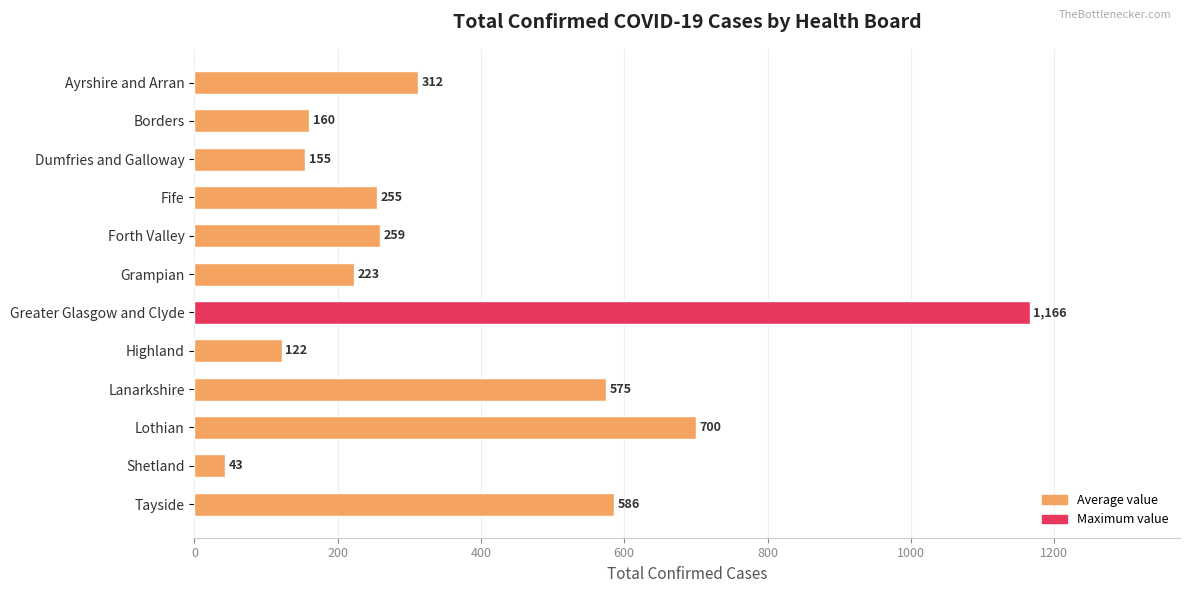

Is it true that the value at Tayside is 779?

False